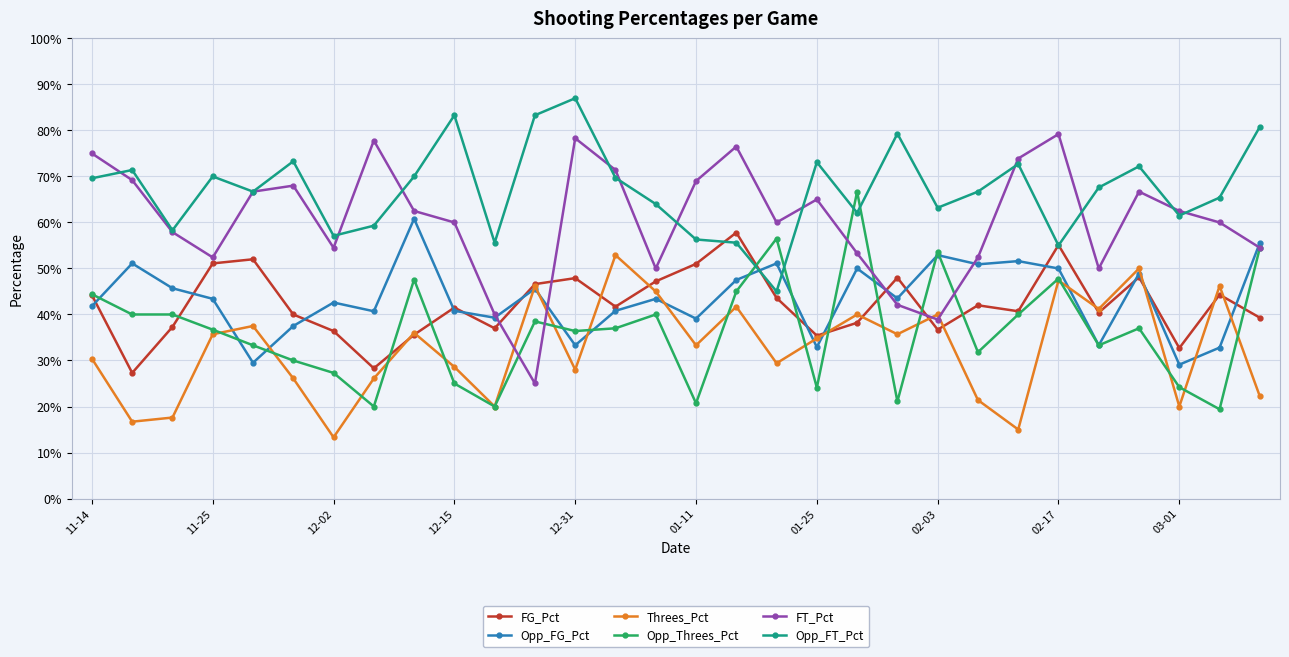

What are all the series names shown in the legend?

FG_Pct, Opp_FG_Pct, Threes_Pct, Opp_Threes_Pct, FT_Pct, Opp_FT_Pct